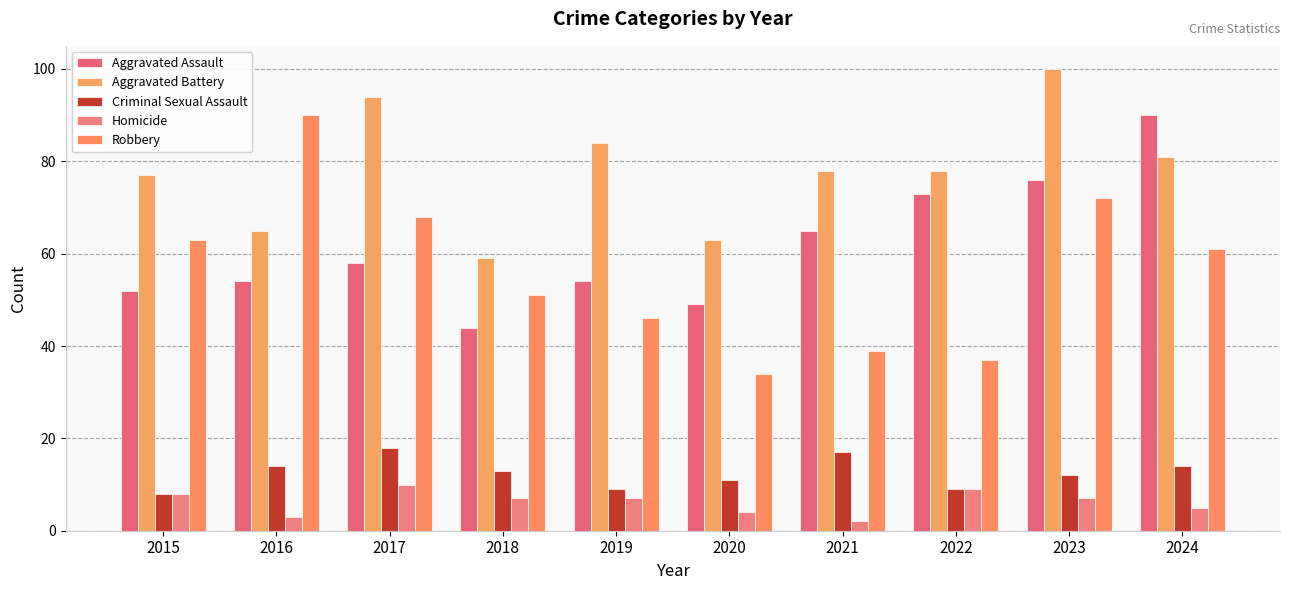

What is the maximum value for Robbery?

90